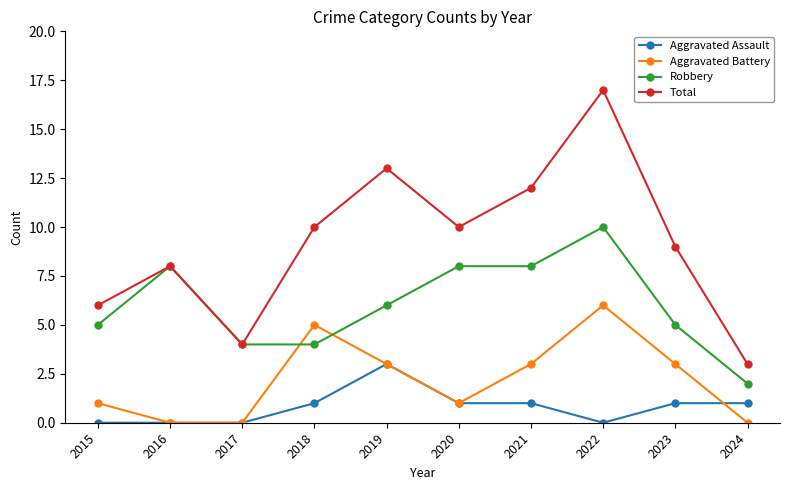

Does the chart display data point markers on the line(s)?

Yes